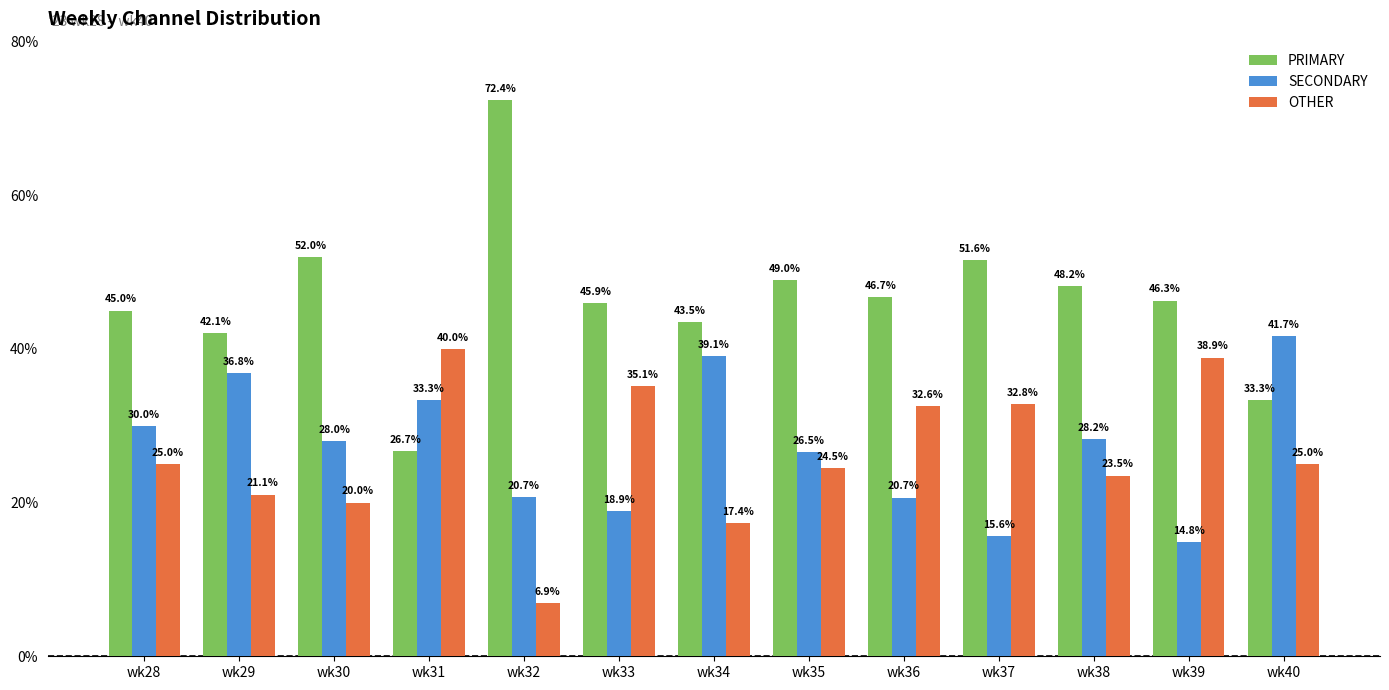

Reading left to right, extract all data points from this chart.

PRIMARY: 45.0	42.1	52.0	26.7	72.4	45.9	43.5	49.0	46.7	51.6	48.2	46.3	33.3
SECONDARY: 30.0	36.8	28.0	33.3	20.7	18.9	39.1	26.5	20.7	15.6	28.2	14.8	41.7
OTHER: 25.0	21.1	20.0	40.0	6.9	35.1	17.4	24.5	32.6	32.8	23.5	38.9	25.0